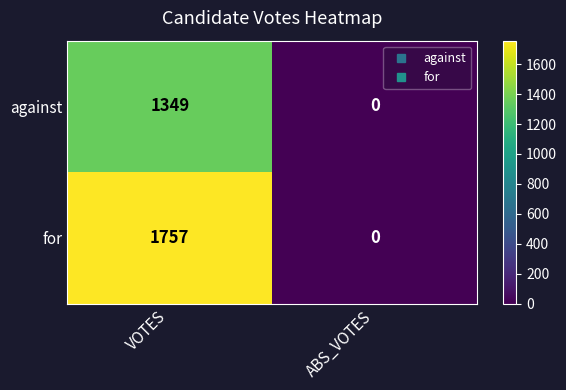

The against series shows -678 at ABS_VOTES. True or false?

False